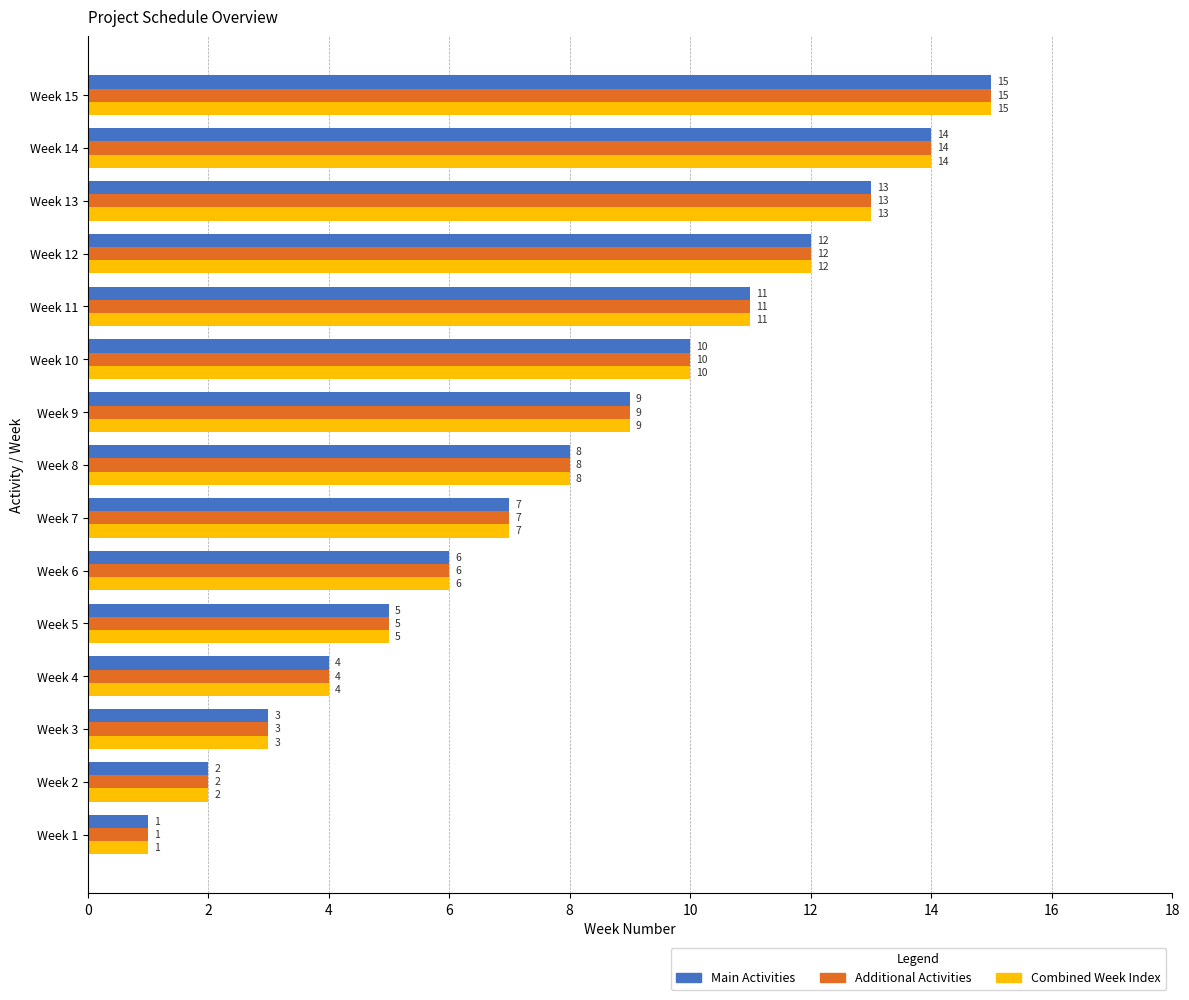

Which category has the highest value in the Combined Week Index series?

Week 15